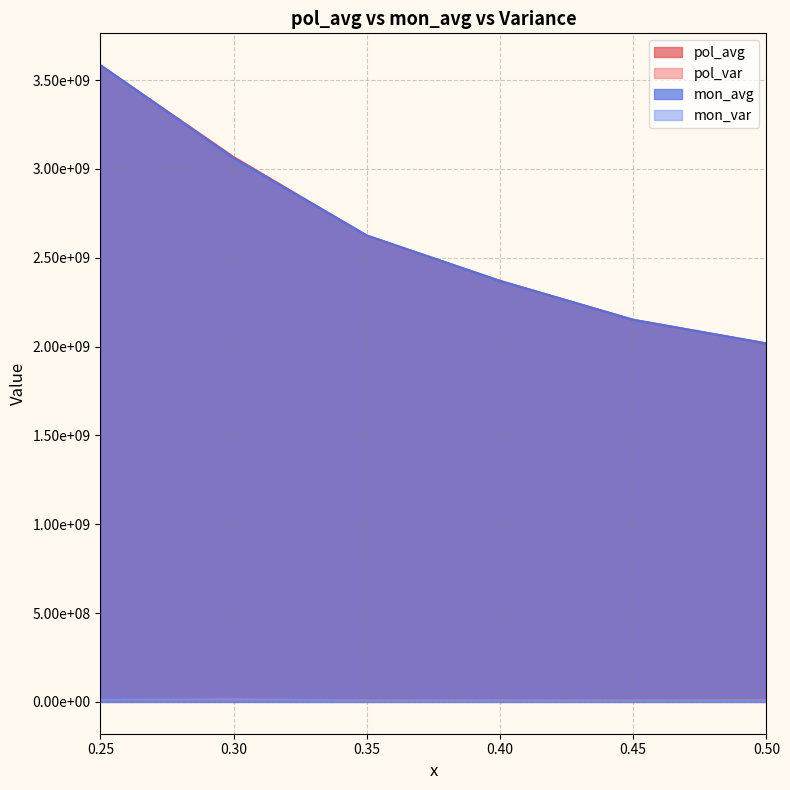

The pol_var series shows 10622445.2 at 0.35. True or false?

False